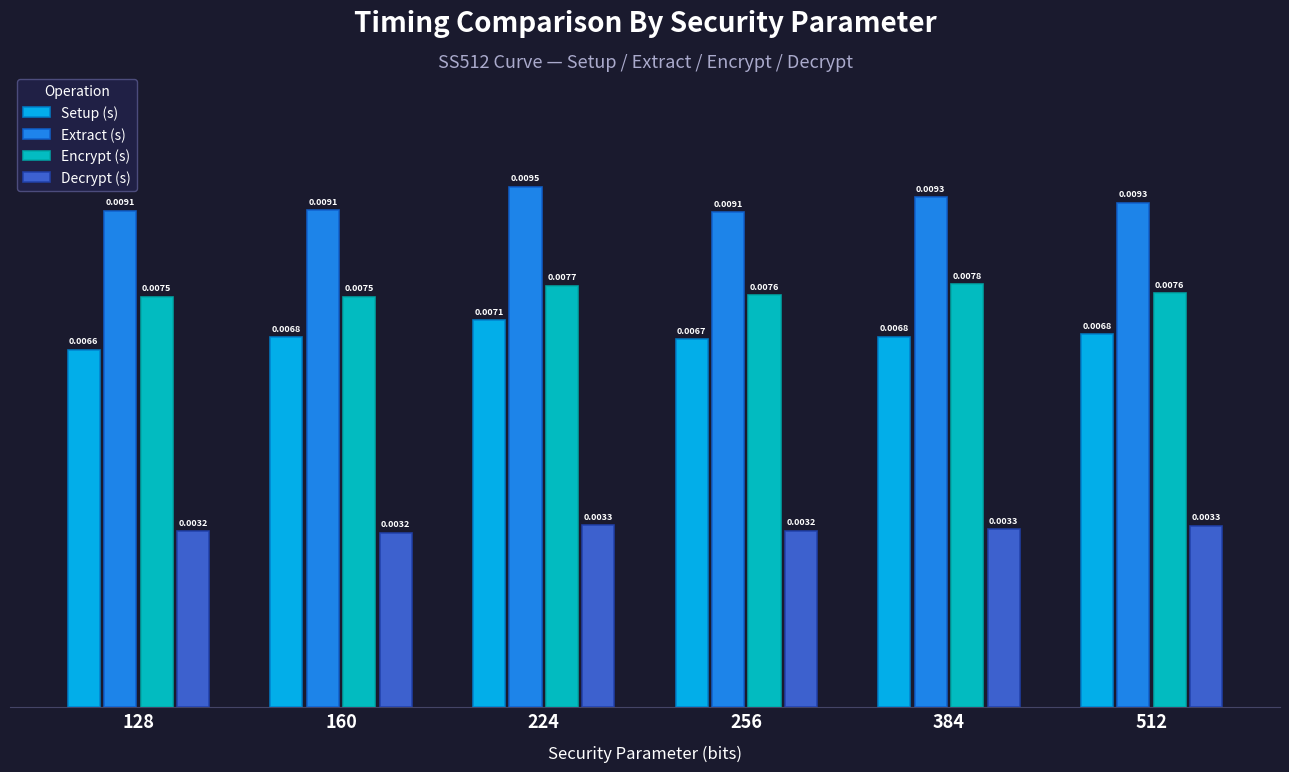

How many Setup (s) values are between 0 and 1?

6